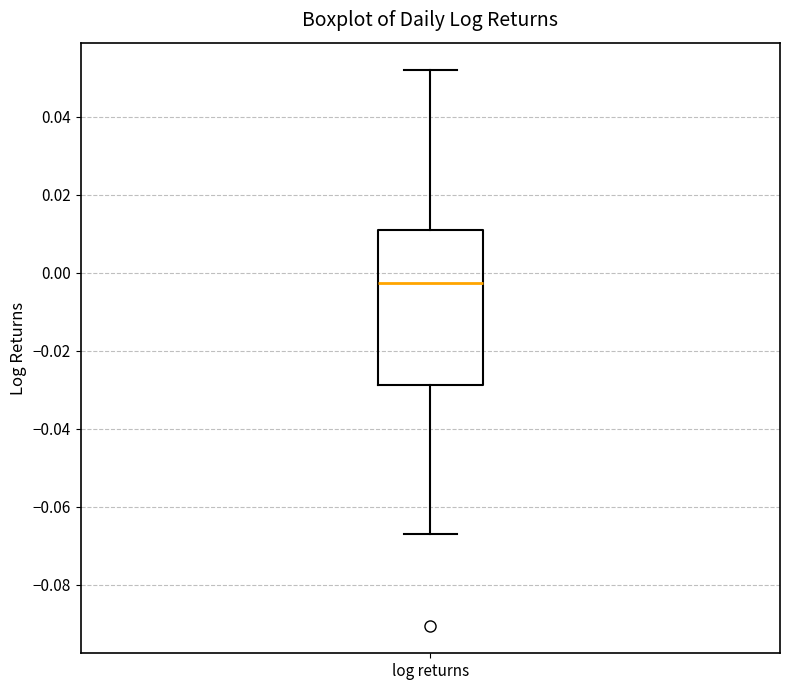

Transcribe this box plot: give where the median line is, the range the box spans, and where the two whiskers end, as read against the y-axis. The values are not printed on the chart, so give them approximately, as read against the axis.

median -0.002, box -0.028 to 0.012, whiskers -0.066 to 0.052